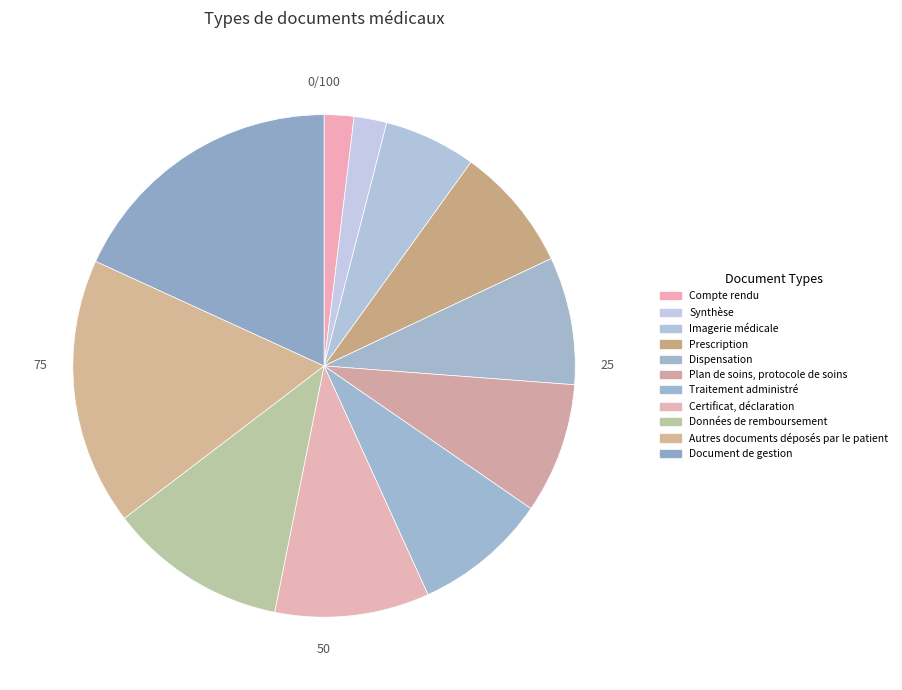

Is Dispensation the majority of the pie?

No